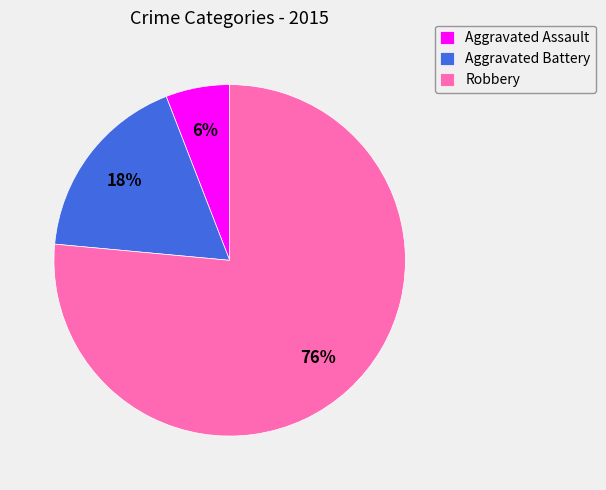

True or false: Aggravated Assault accounts for 6% of the total.

True